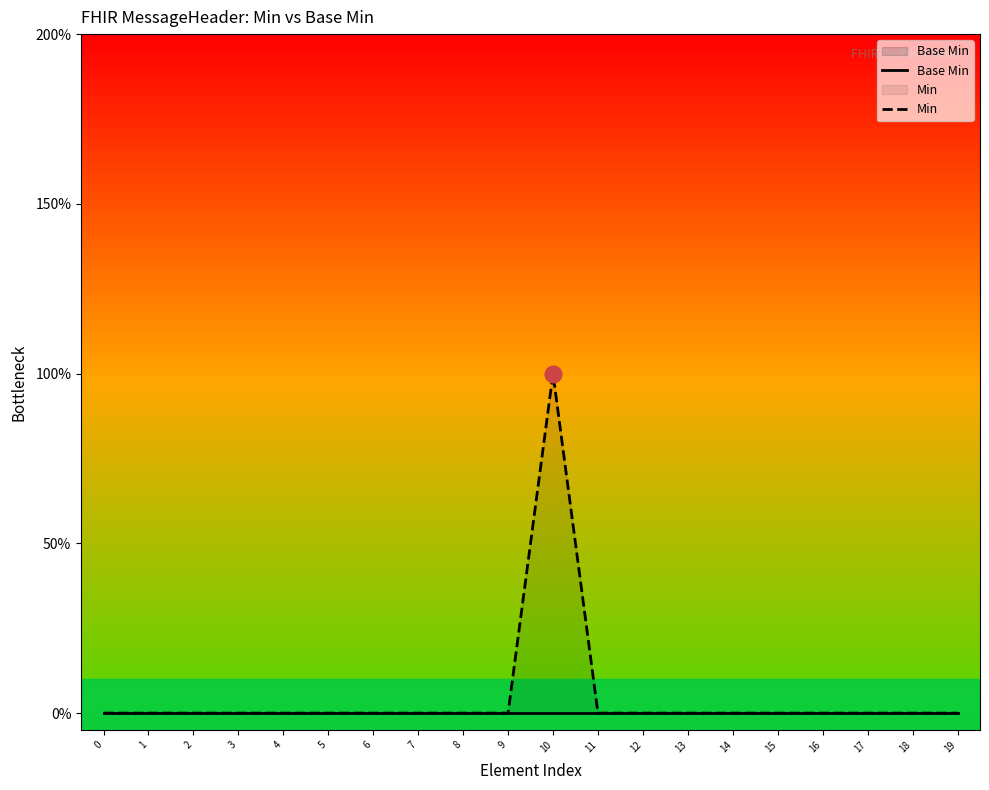

Does the chart display data point markers on the line(s)?

No